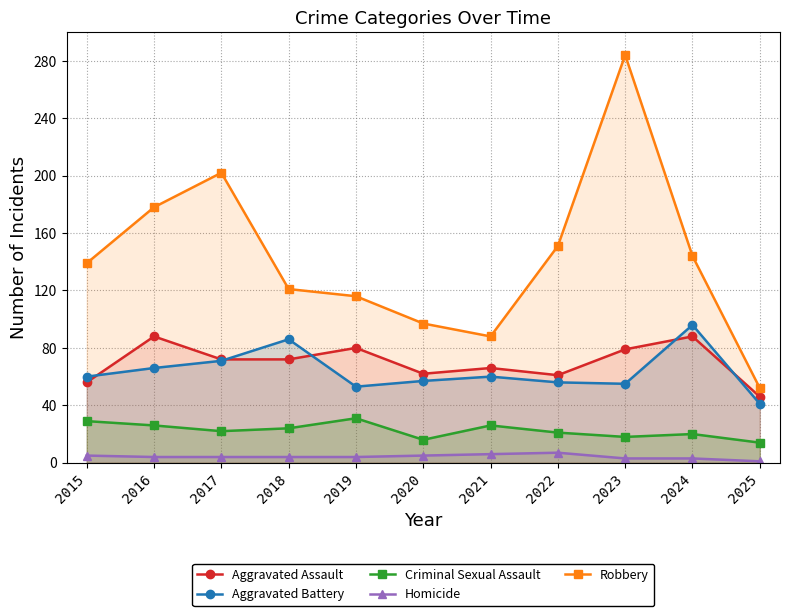

What is the minimum value shown in the chart?

1